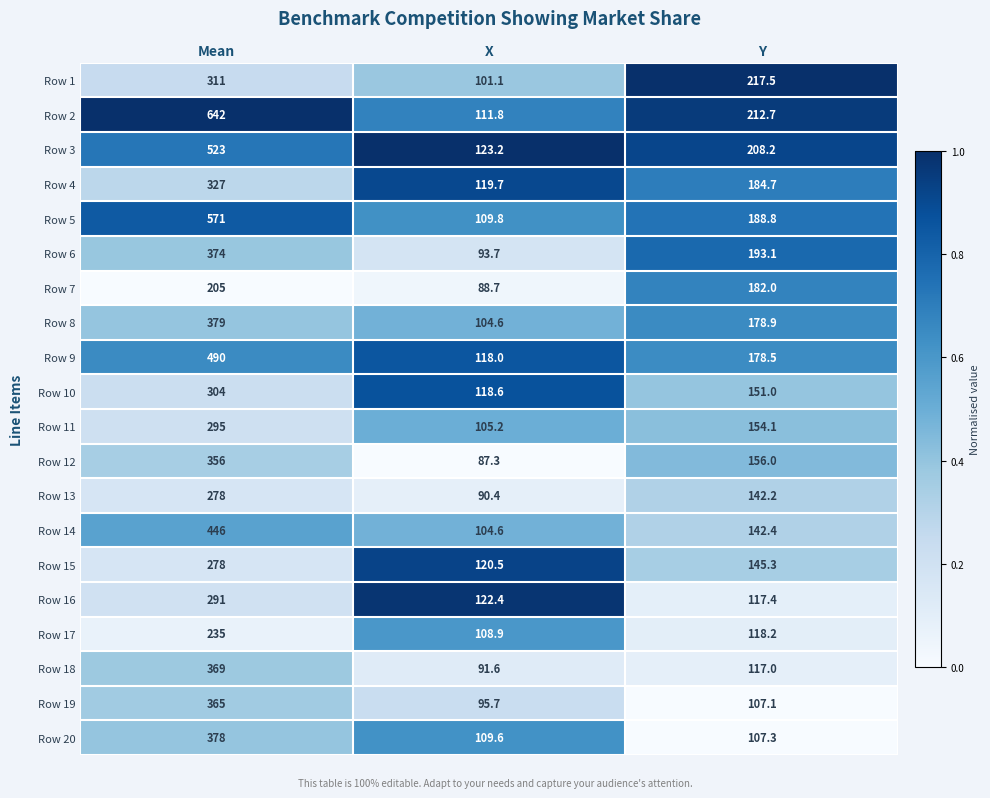

What is the approximate value of Row 9 at X?

118.0